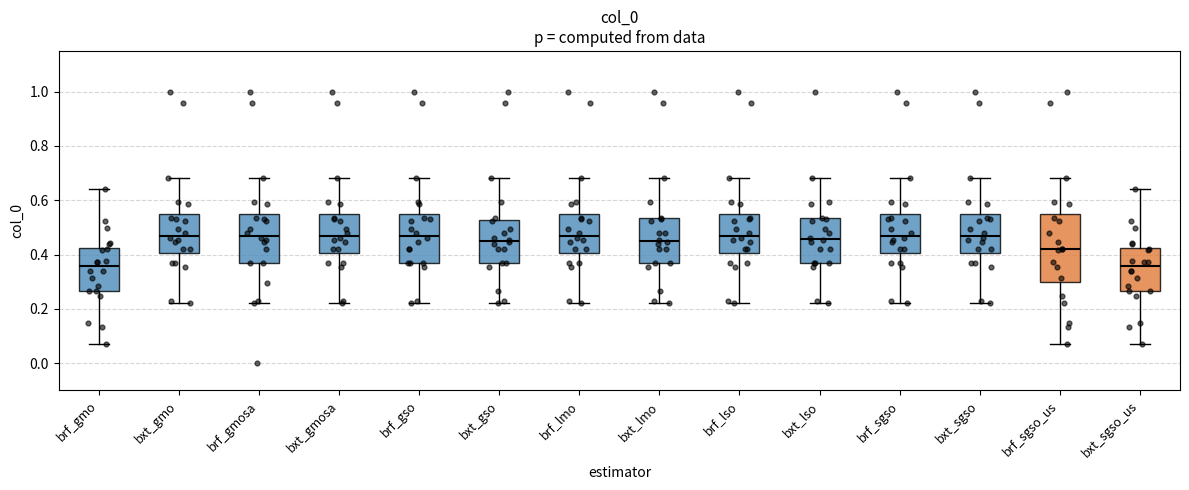

Where is the lower edge of the box for brf_sgso on the y-axis? The values are not printed on the chart, so give them approximately, as read against the axis.

0.40